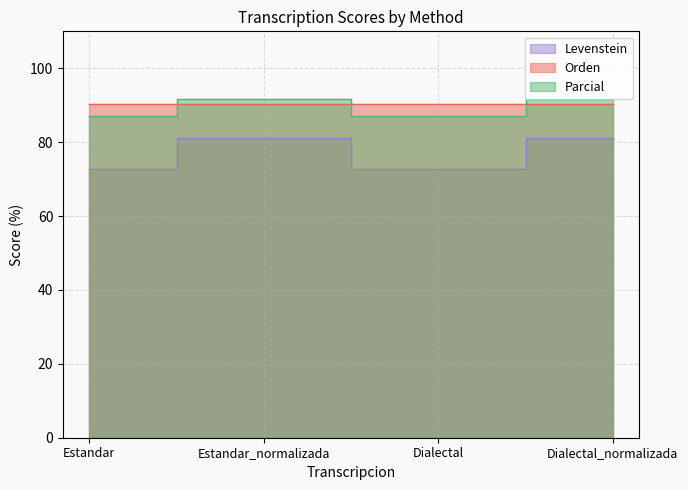

Between Estandar and Dialectal_normalizada, which is larger?

Dialectal_normalizada